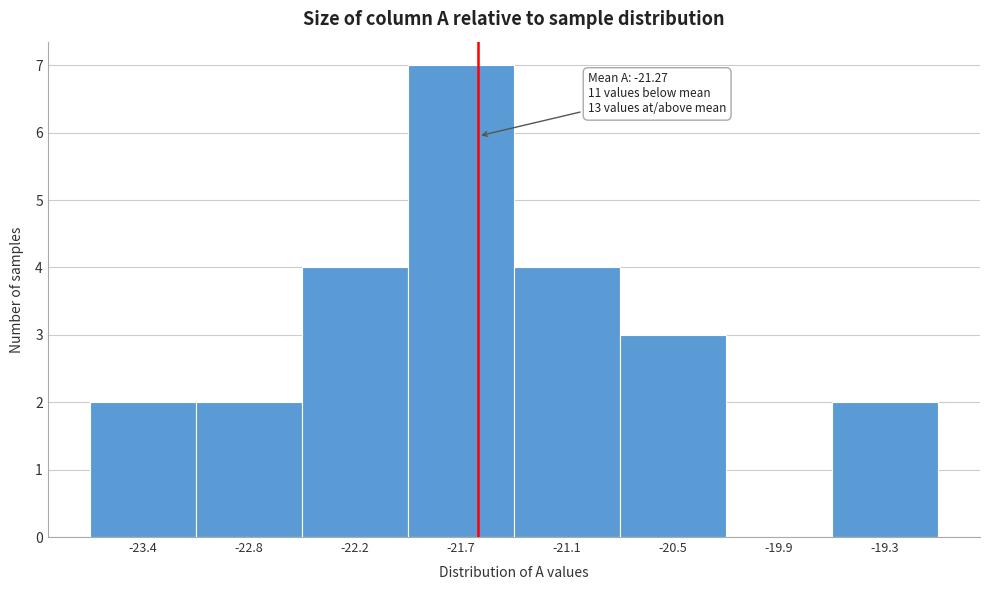

What is the approximate value at -21.7?

7